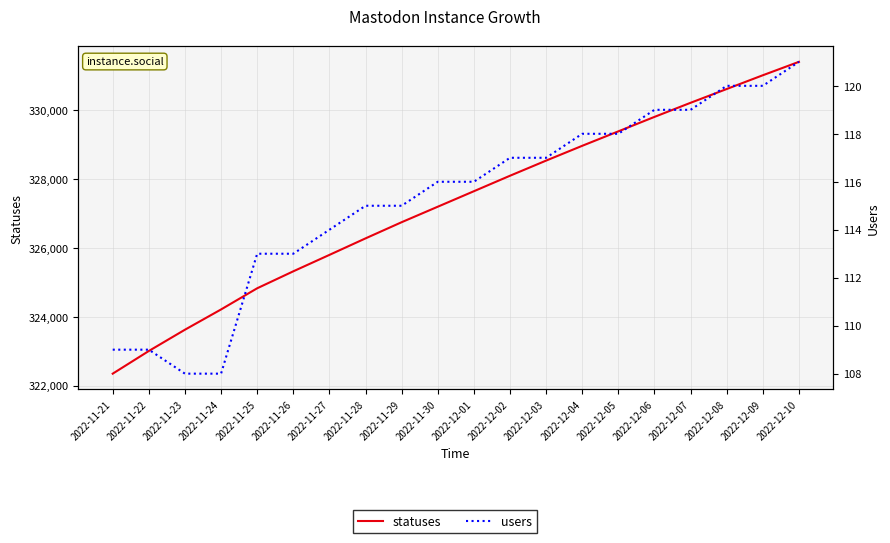

The statuses series shows 326280 at 2022-11-28. True or false?

True